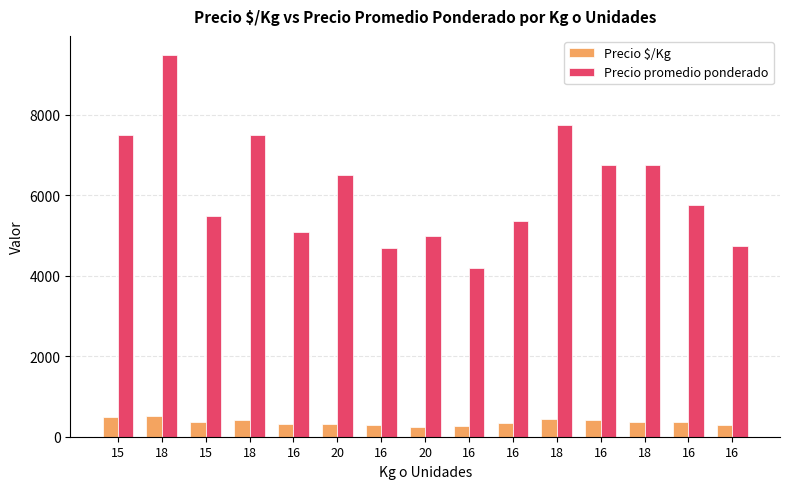

What is the sum of the Precio promedio ponderado values at 16 and 16?

9450